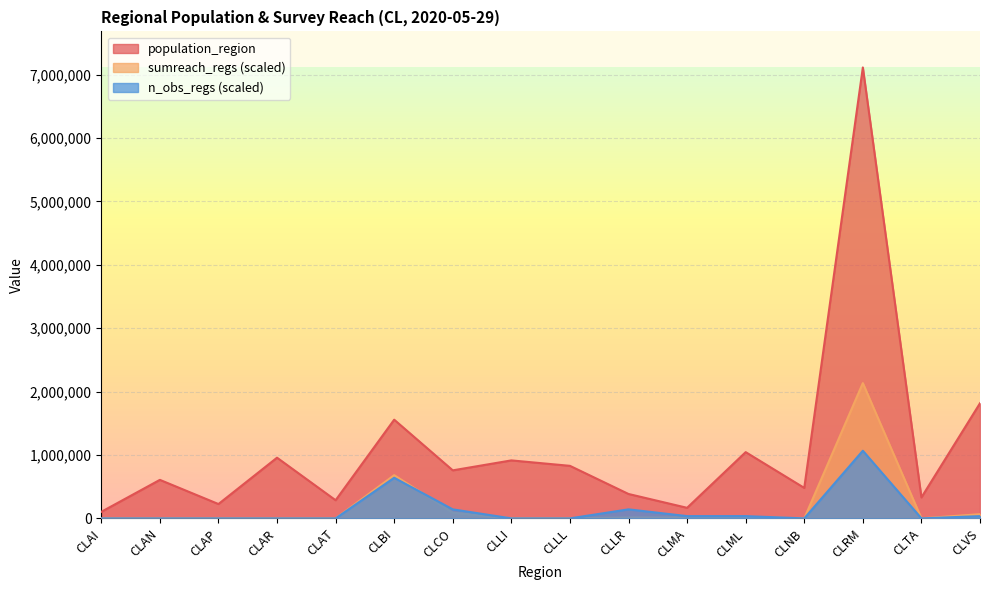

Between CLLR and CLTA, which is larger?

CLLR